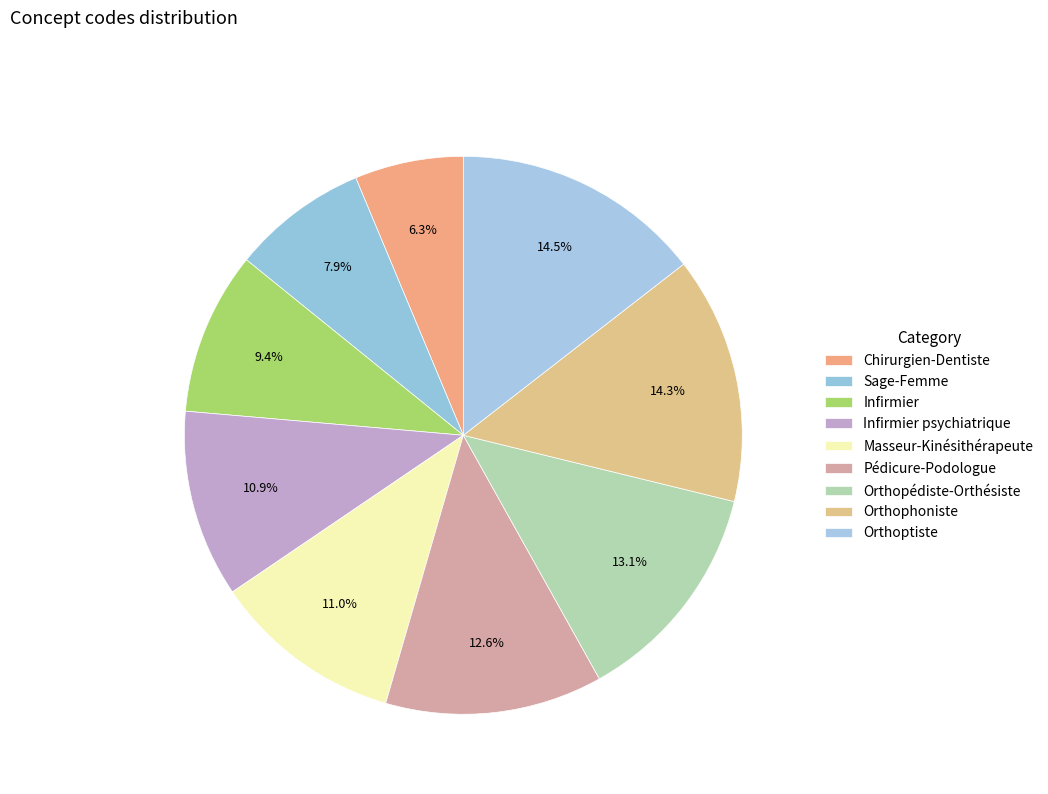

How many slices are in this pie chart?

9